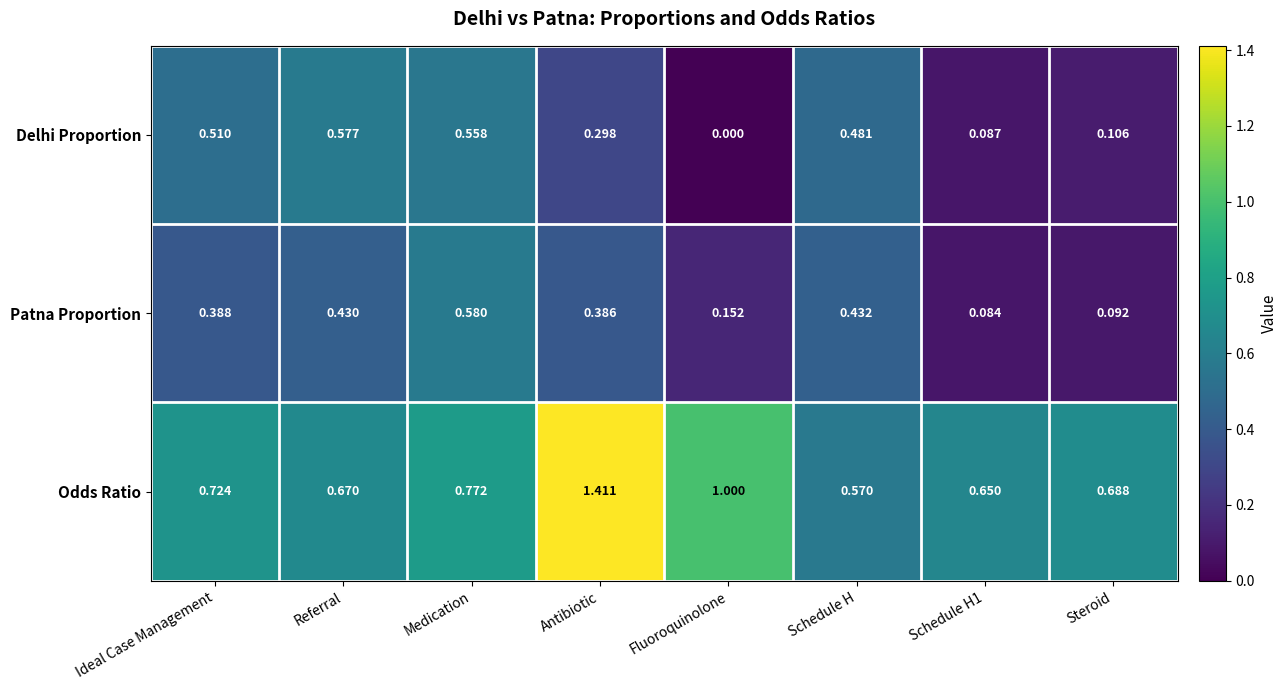

At which category does the chart reach its minimum across all series?

Fluoroquinolone